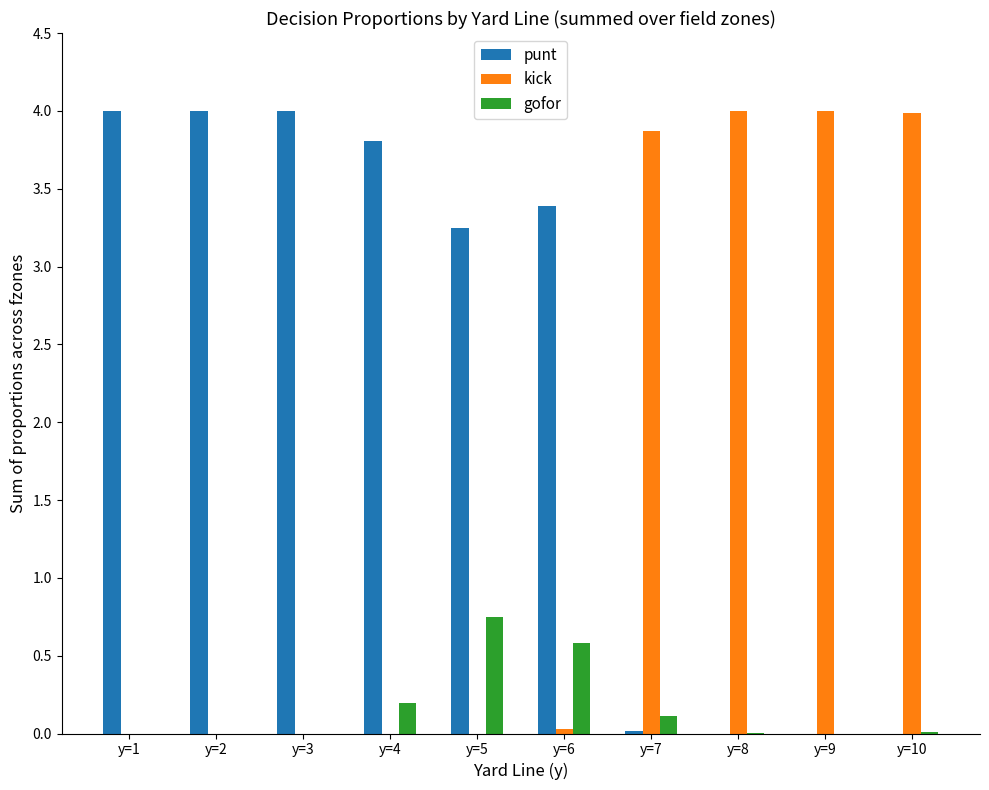

Where is kick nearest to the value 2?

y=7